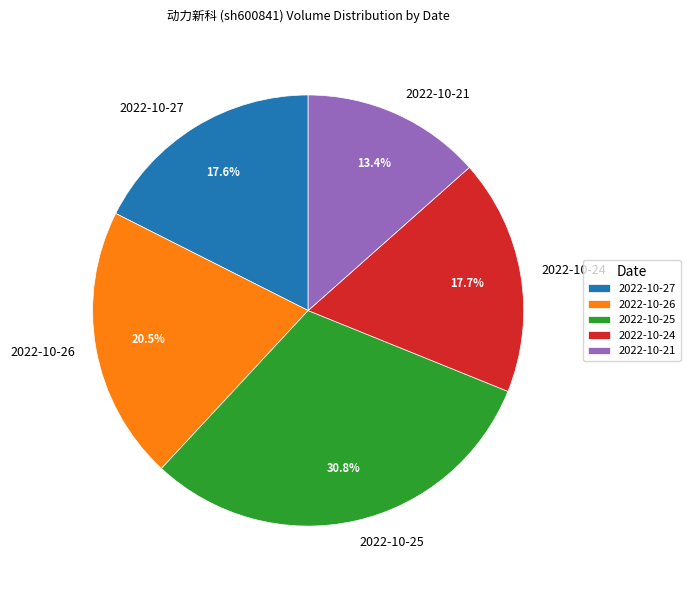

To the nearest percent, what is the difference between the 2022-10-27 and 2022-10-26 slice percentages?

3%